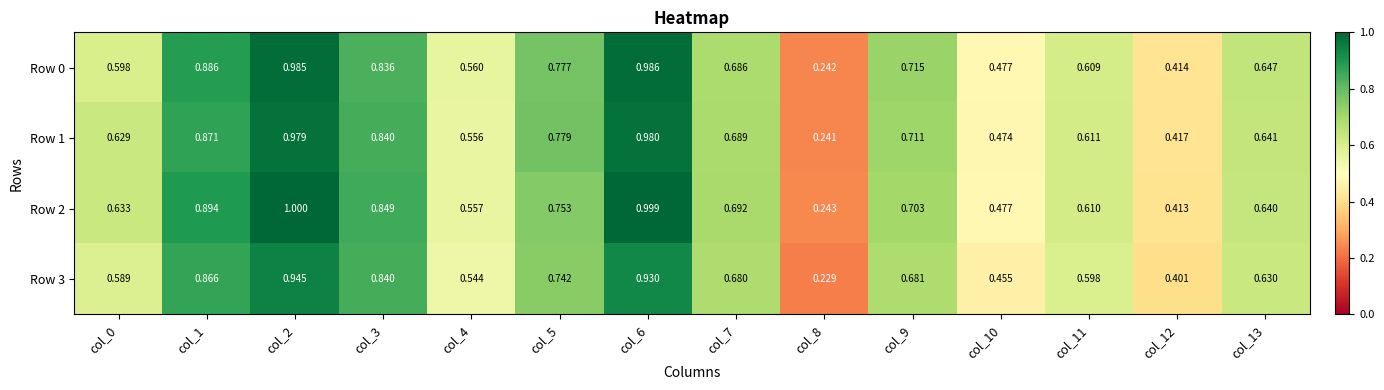

At how many categories does at least one series exceed 0?

14